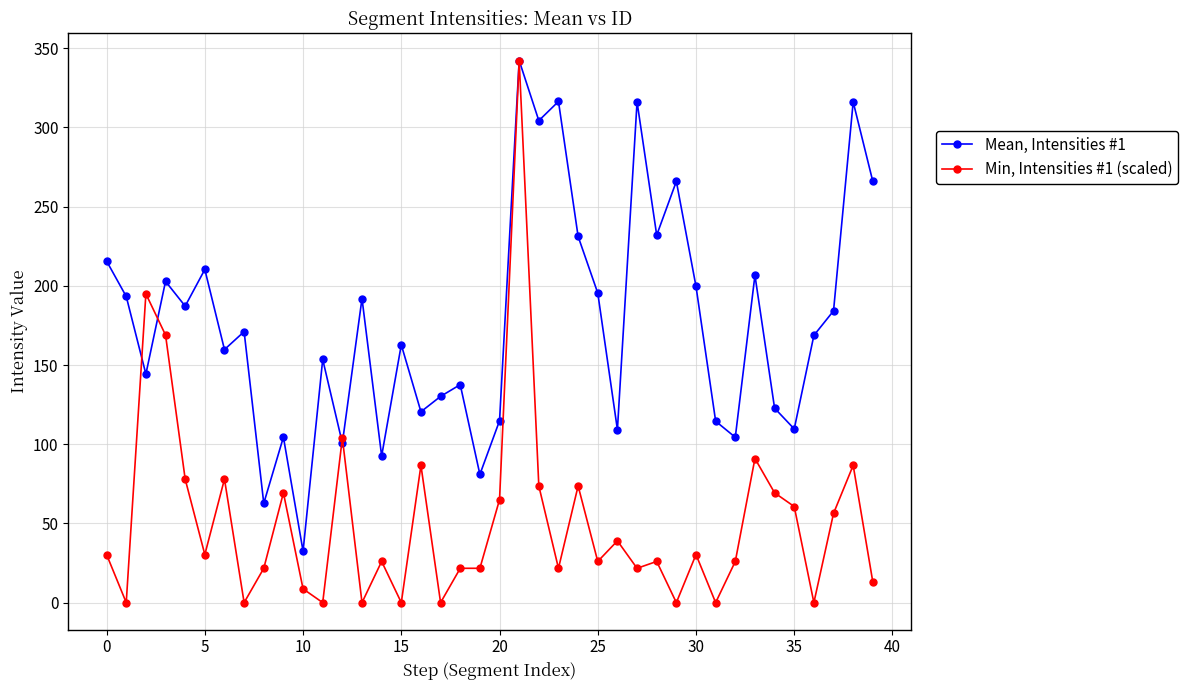

List the series in order of their peak value, lowest first.

Min, Intensities #1 (scaled), Mean, Intensities #1